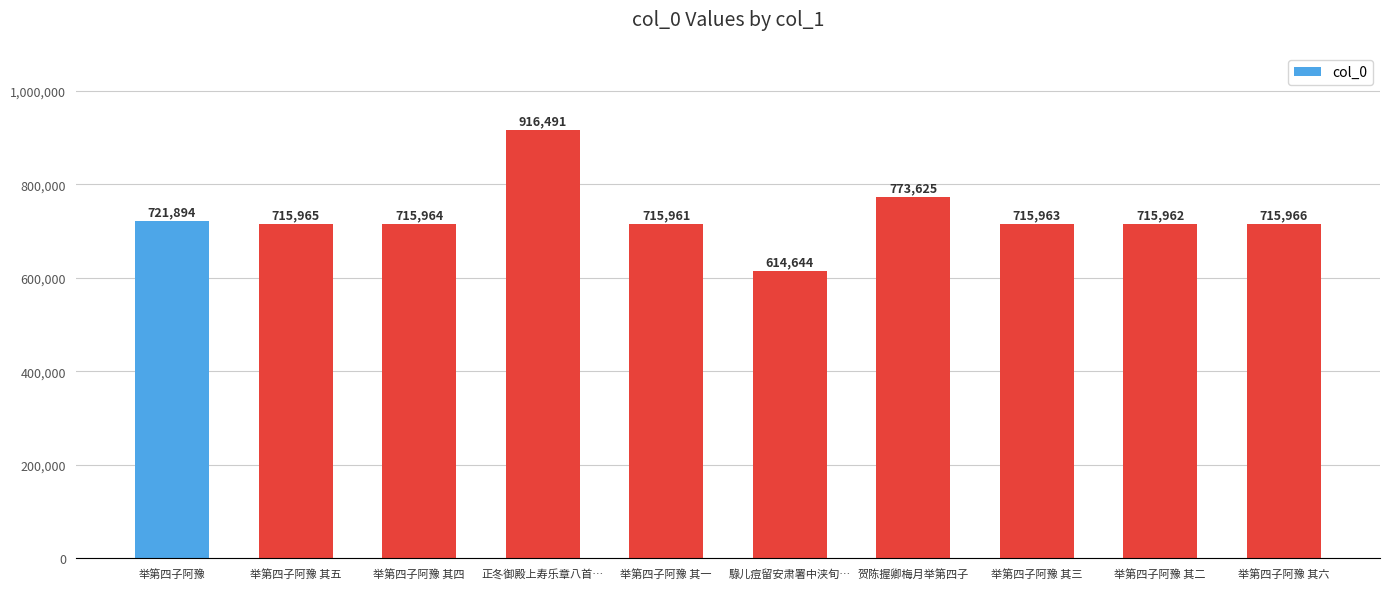

How many bars are there in total?

10